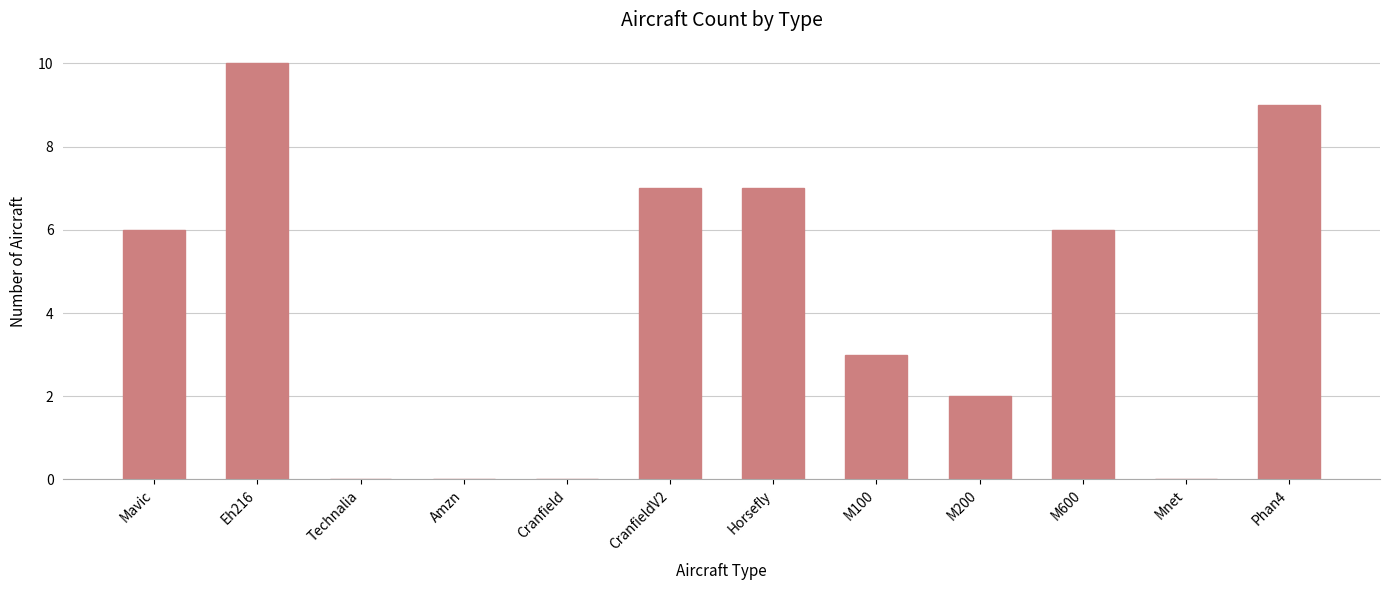

Which has a higher value, CranfieldV2 or Amzn?

CranfieldV2